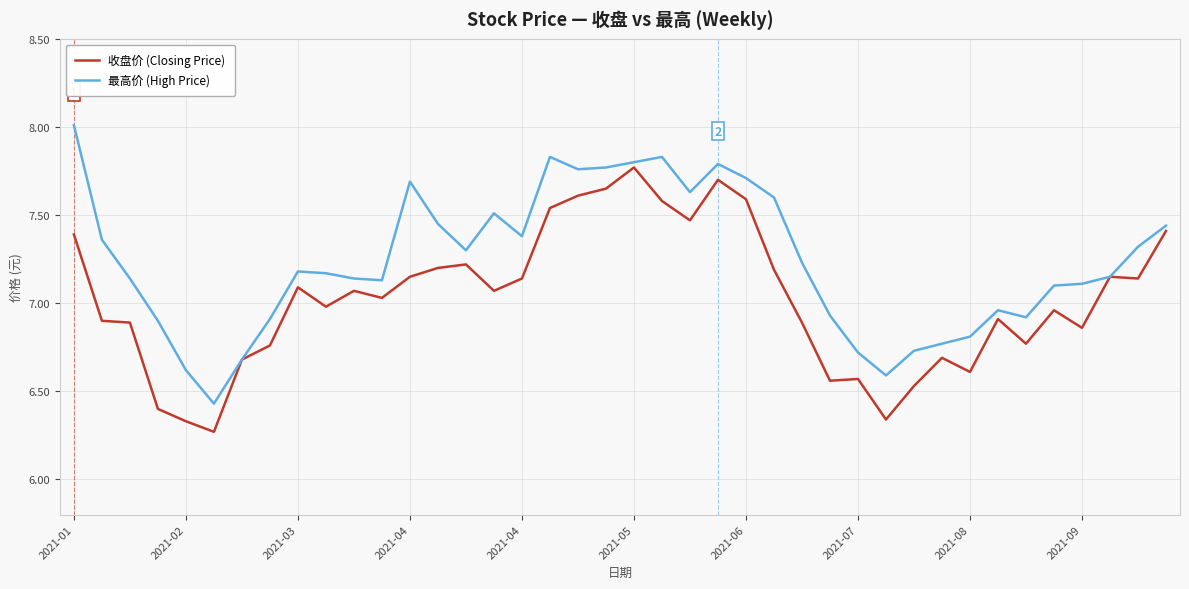

Is this an area chart (filled region under the line)?

No